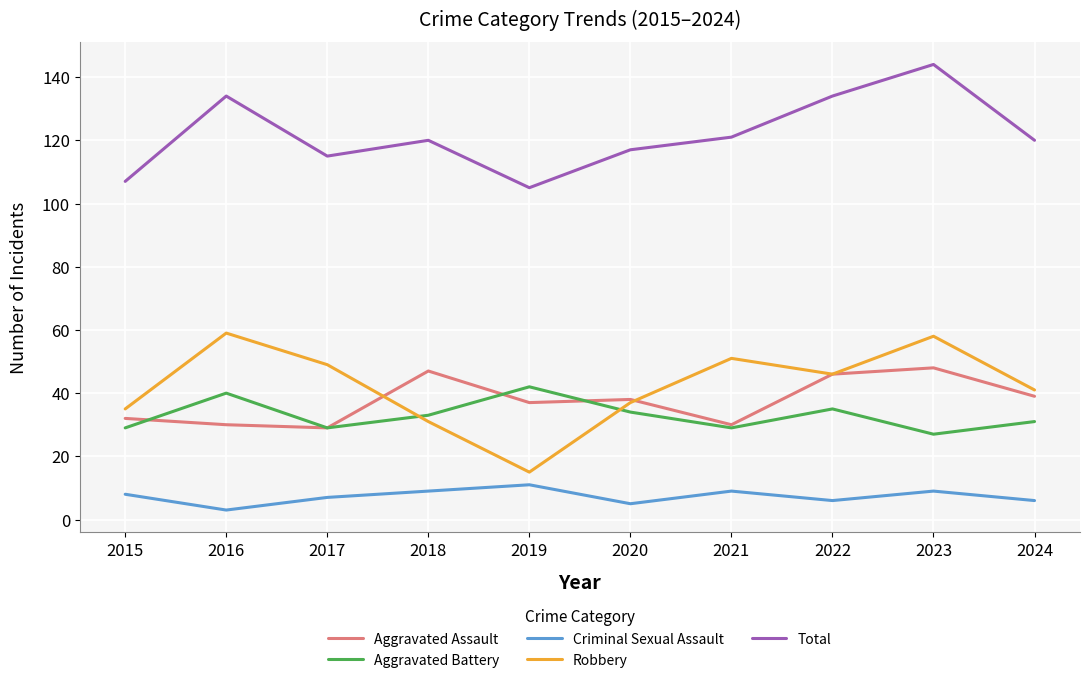

True or false: Robbery and Criminal Sexual Assault intersect in this chart.

False